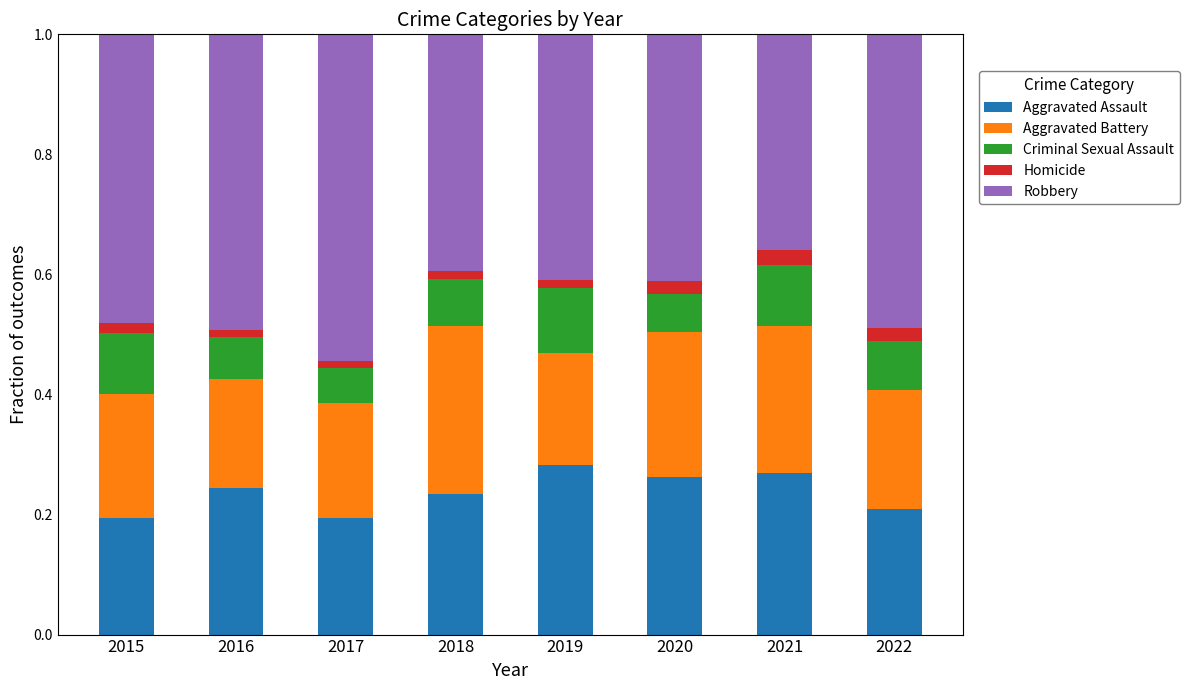

True or false: Aggravated Assault has a value of 0.2 at 2016.

True